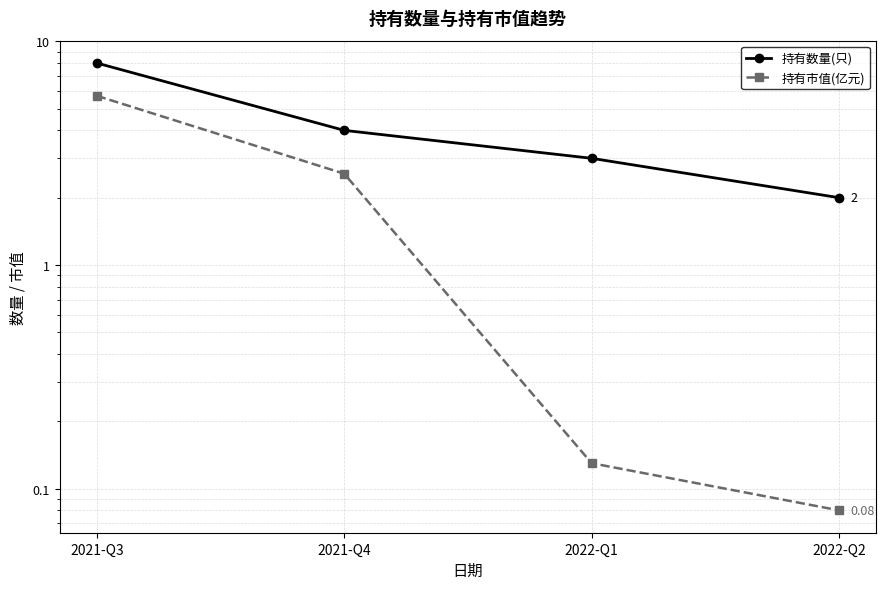

How many values in the 持有市值(亿元) series exceed 2?

2